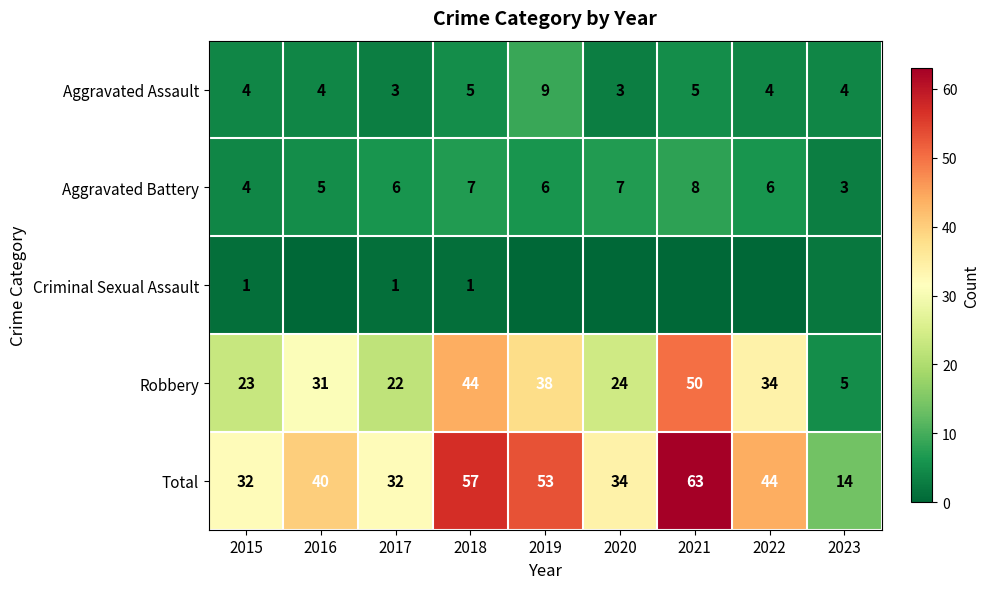

Is the value of Total at 2023 greater than the value of Aggravated Battery at 2018?

Yes